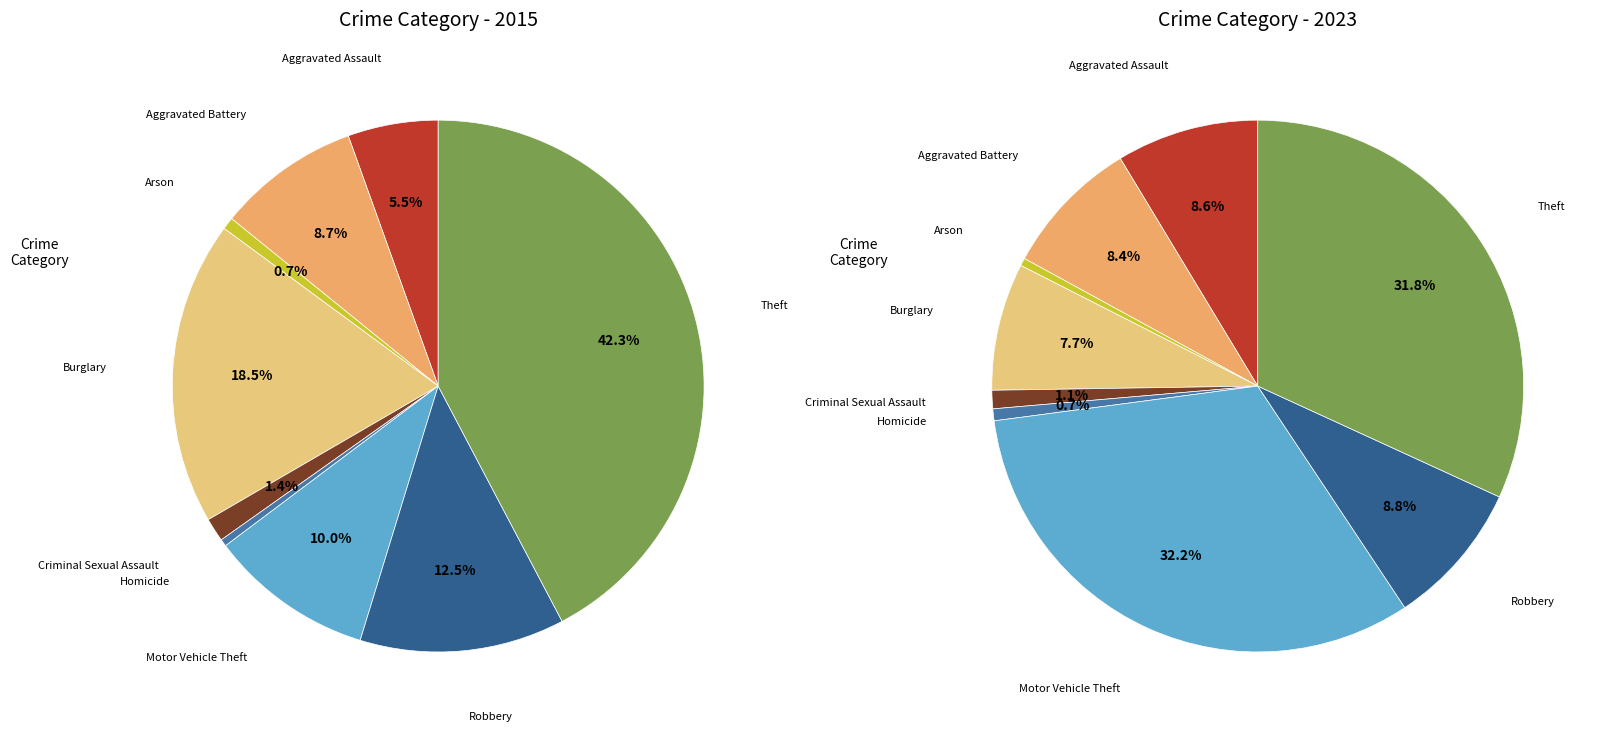

Which slice is the largest?

Theft